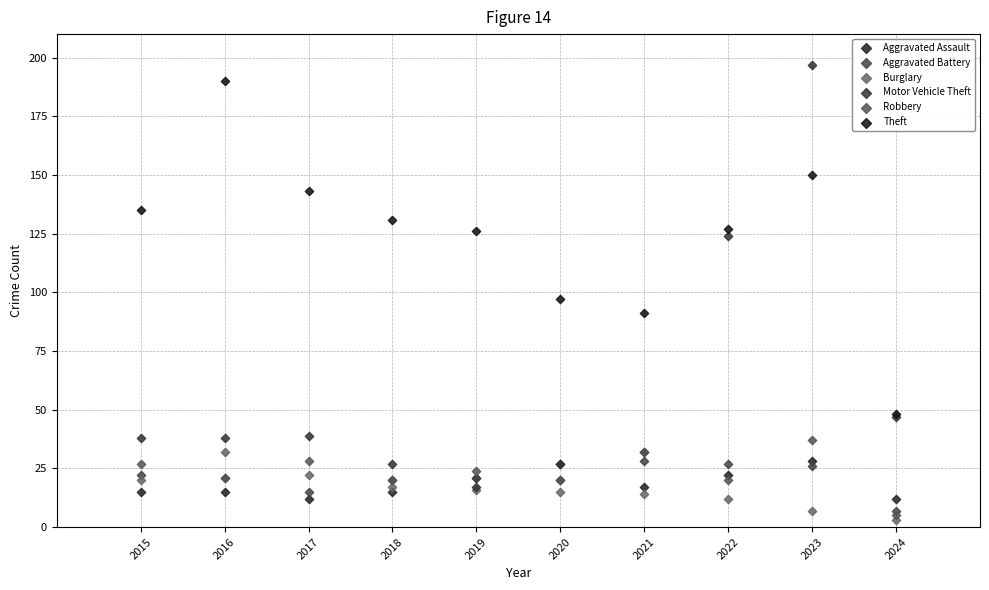

Across all series, what Y value is closest to 100?

97